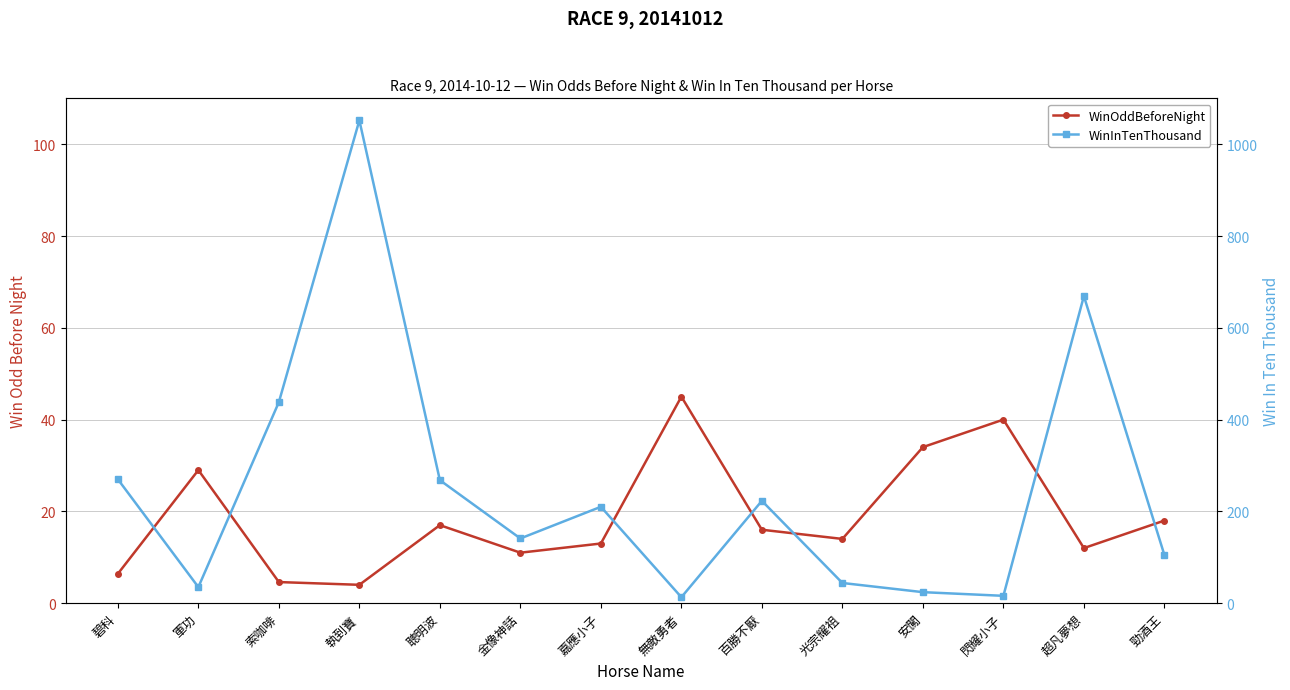

What is the minimum value shown in the chart?

4.0